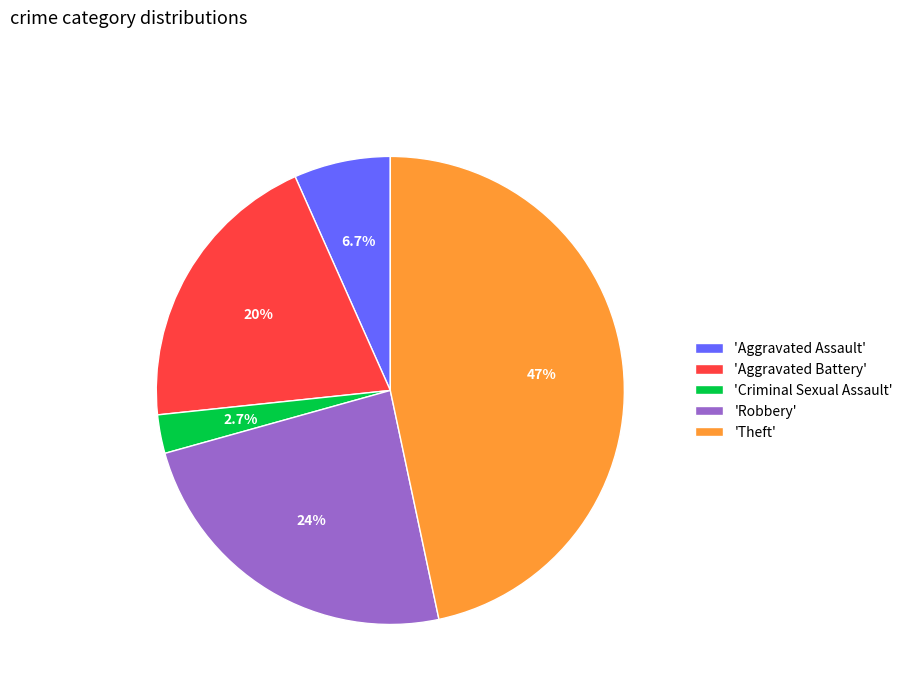

Which slice is the smallest?

'Criminal Sexual Assault'